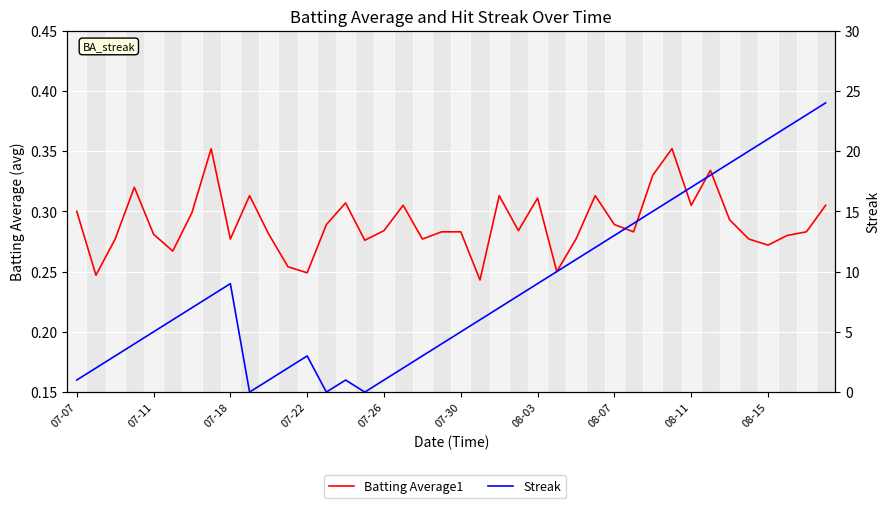

At 08-03, list the series in order from largest to smallest.

Streak, Batting Average1